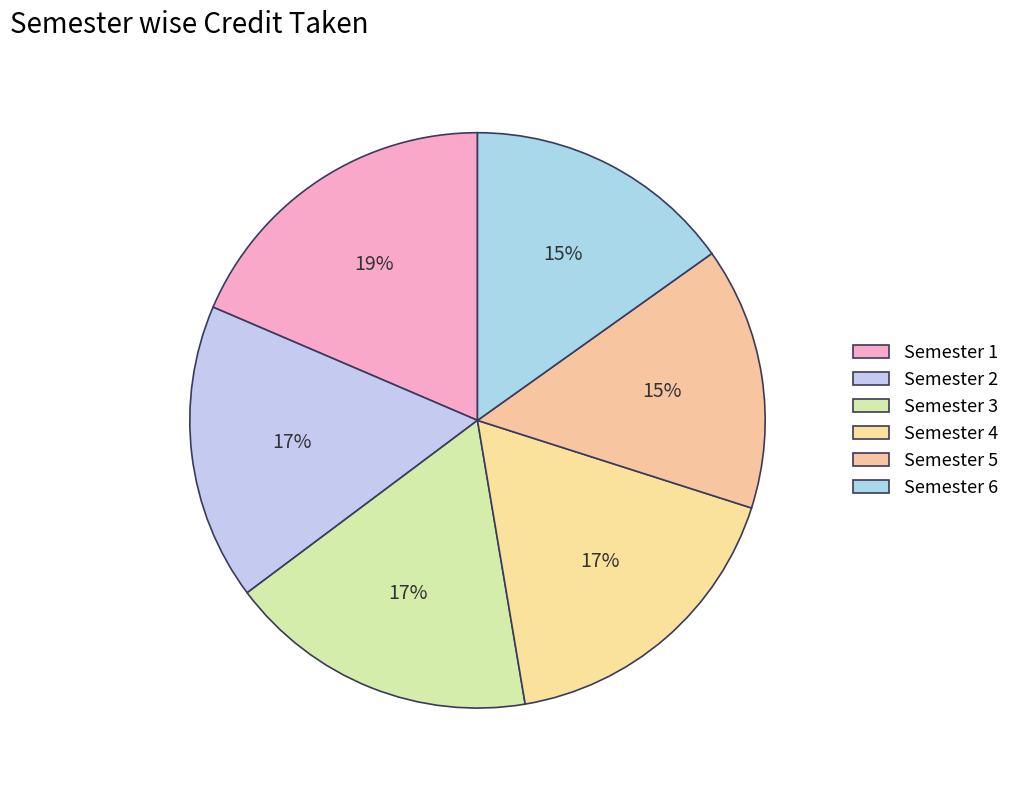

True or false: Semester 2 accounts for 17% of the total.

True